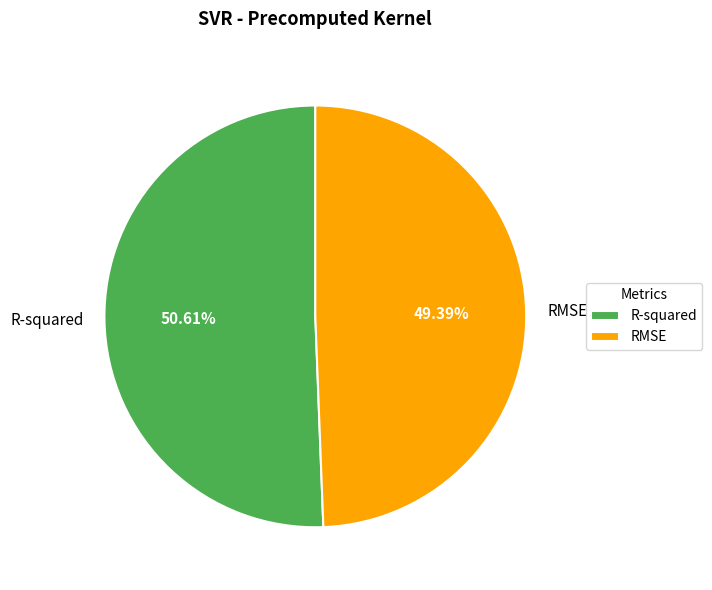

To the nearest percent, what is the difference between the RMSE and R-squared slice percentages?

1%